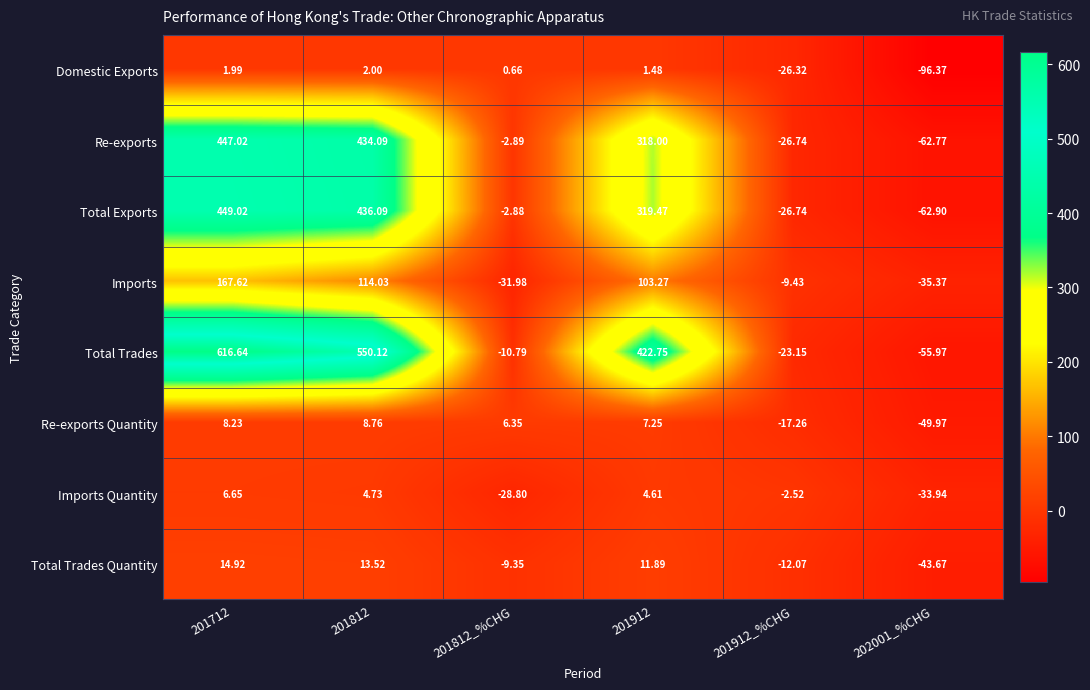

Which category has the lowest value across all series?

202001_%CHG